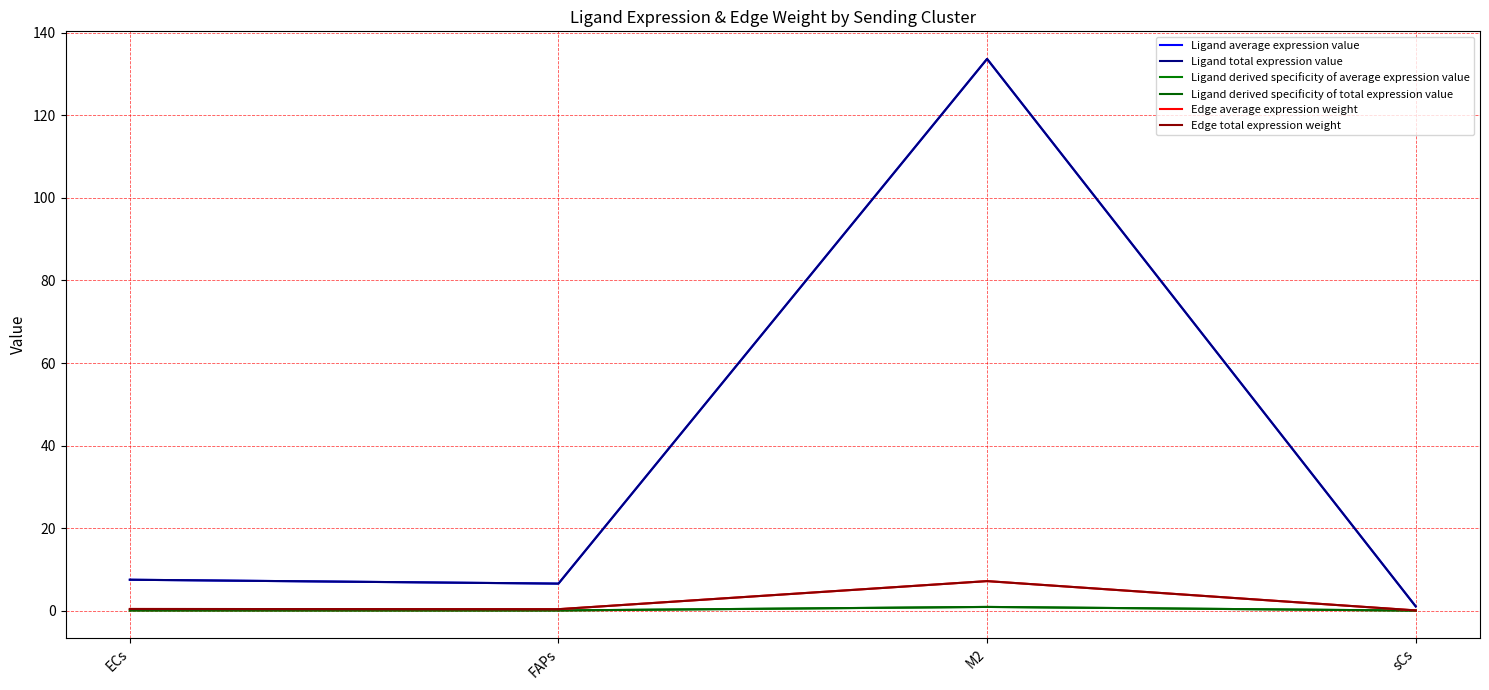

In Ligand derived specificity of average expression value, how many points are higher than both neighbors (excluding endpoints)?

1